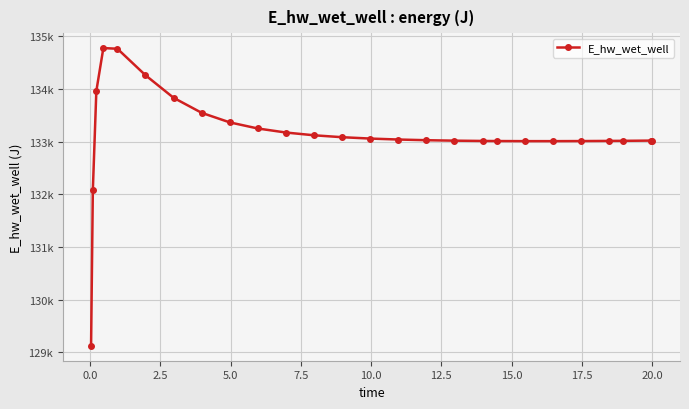

Is this an area chart (filled region under the line)?

No